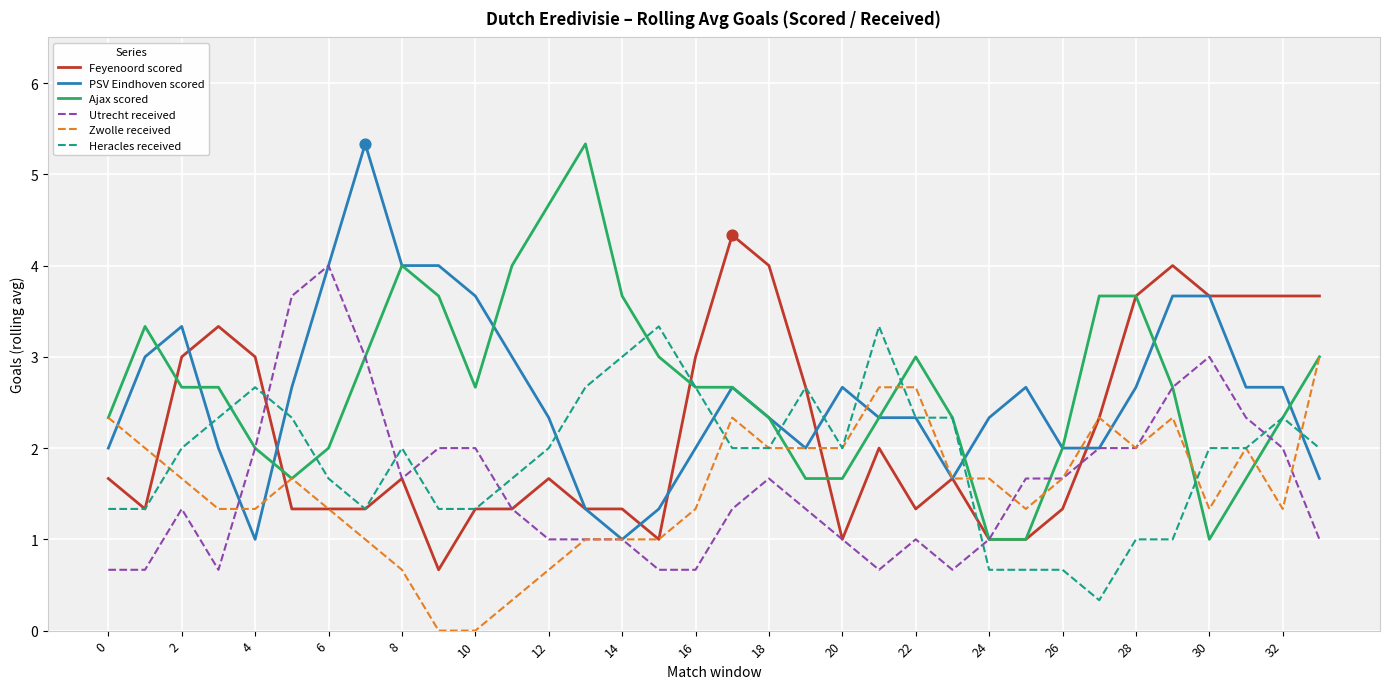

What is the highest value of the PSV Eindhoven scored series?

5.3